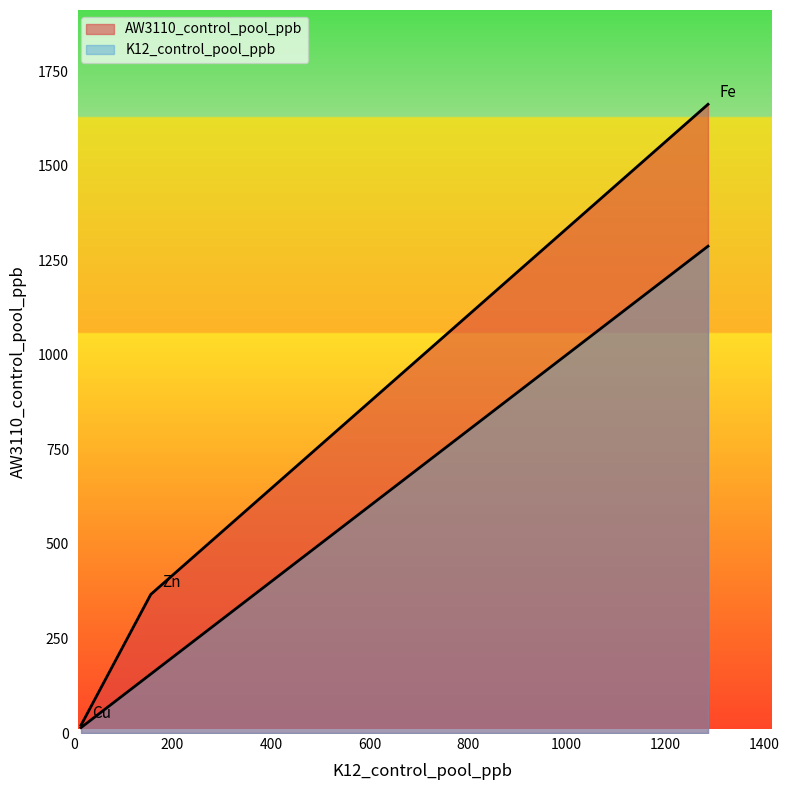

What position from the right is Cu?

3